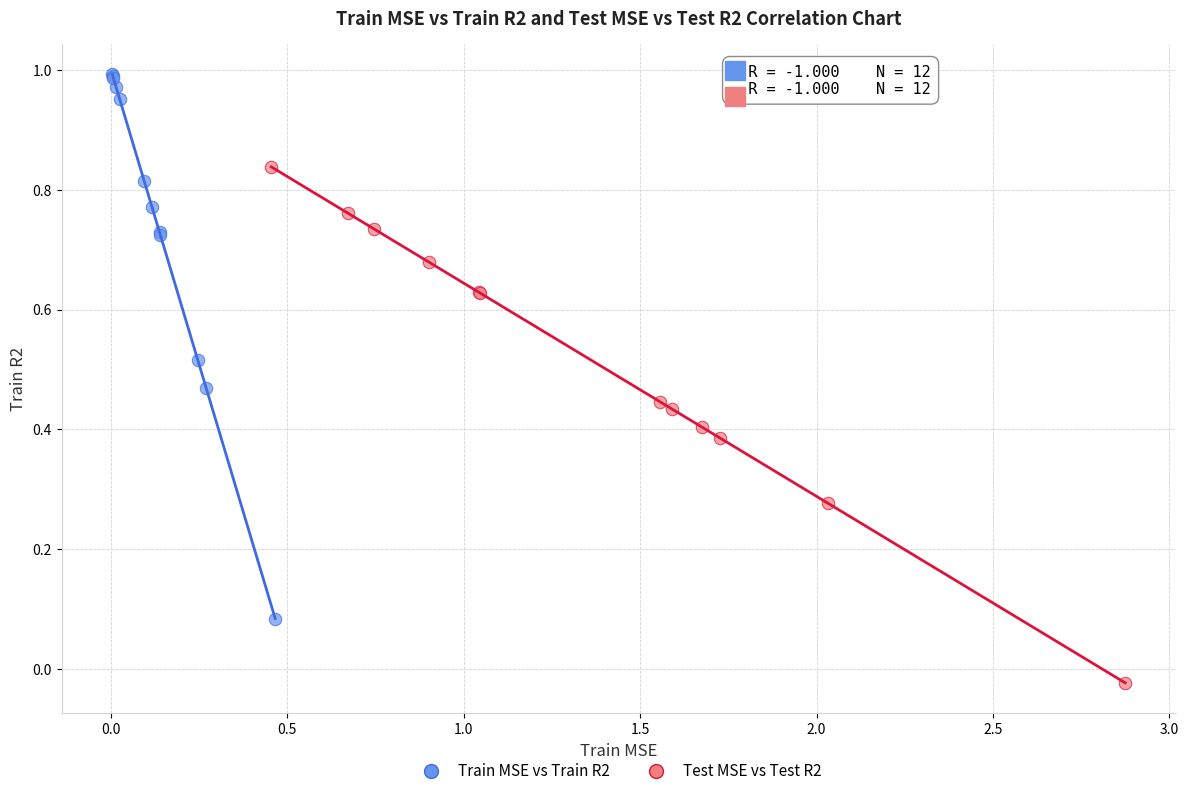

Which series has the largest Y range (max minus min)?

Train MSE vs Train R2